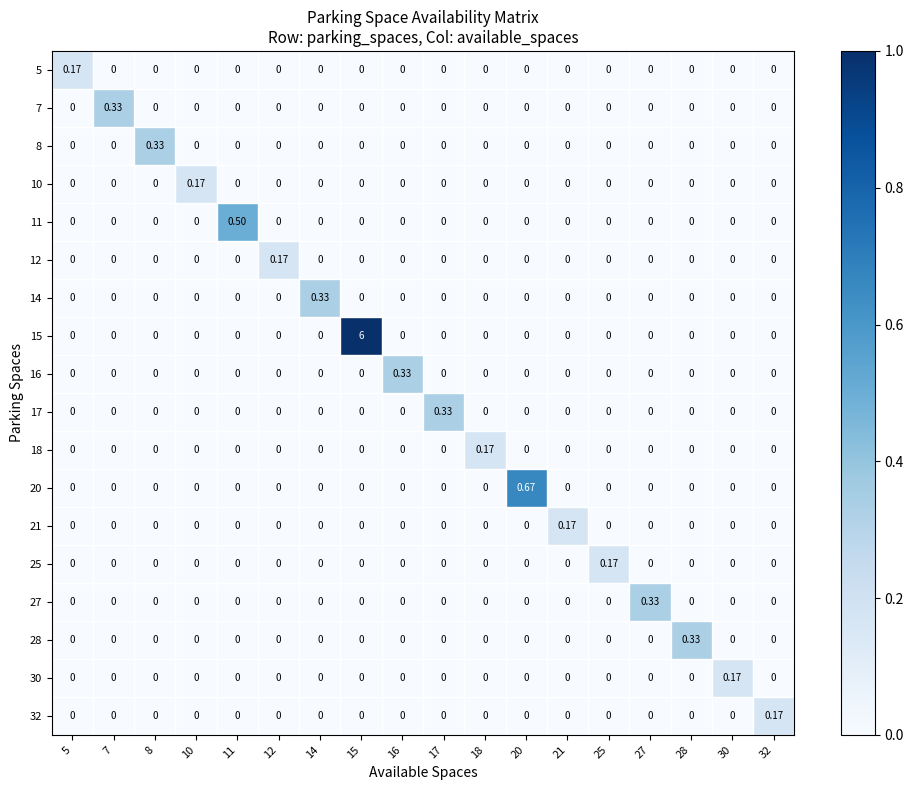

Is the value of 10 at 8 greater than the value of 8 at 8?

No